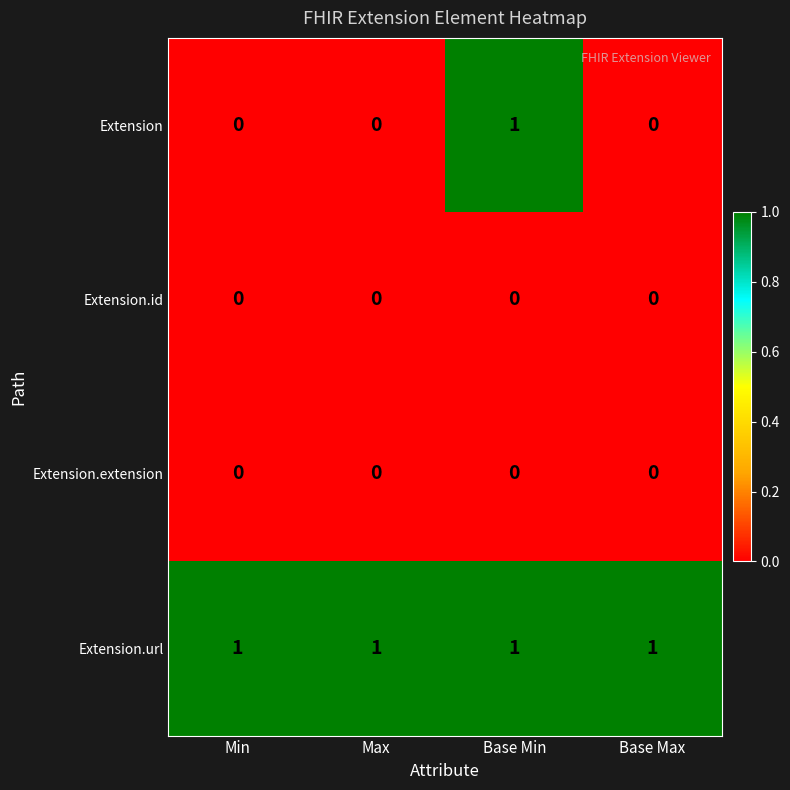

Which series has the largest range (max minus min)?

Extension